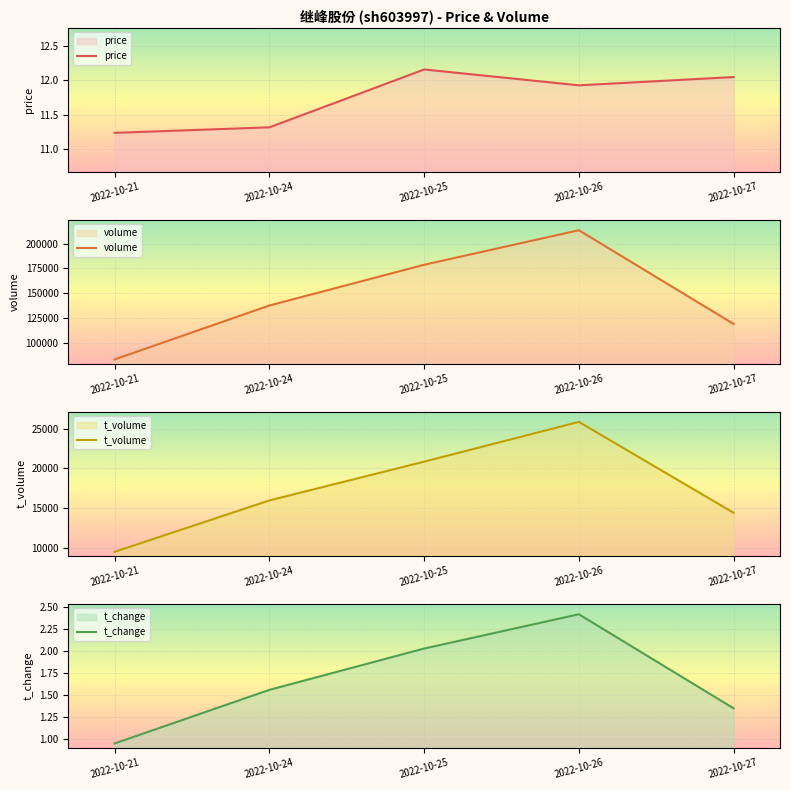

At which label does t_change first exceed 1?

2022-10-24